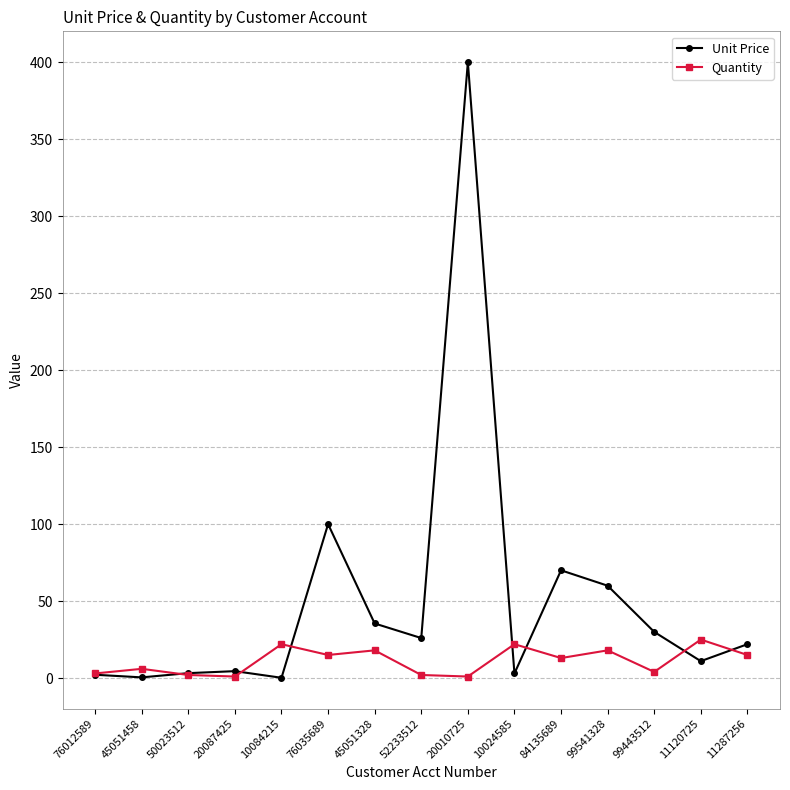

At 10084215, list the series in order from smallest to largest.

Unit Price, Quantity